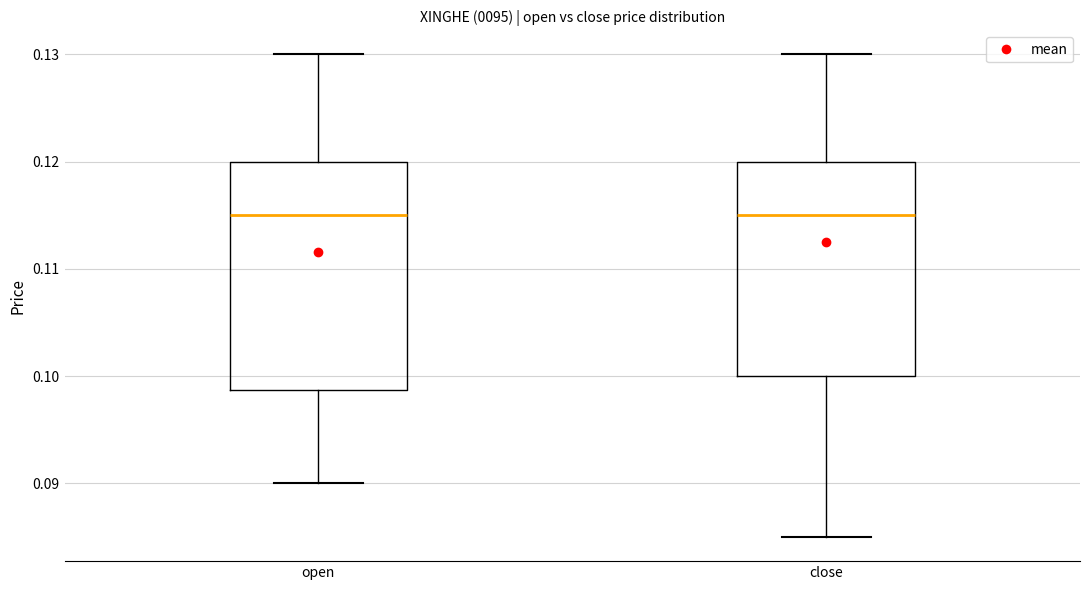

Where is the lower edge of the box for close on the y-axis? The values are not printed on the chart, so give them approximately, as read against the axis.

0.100